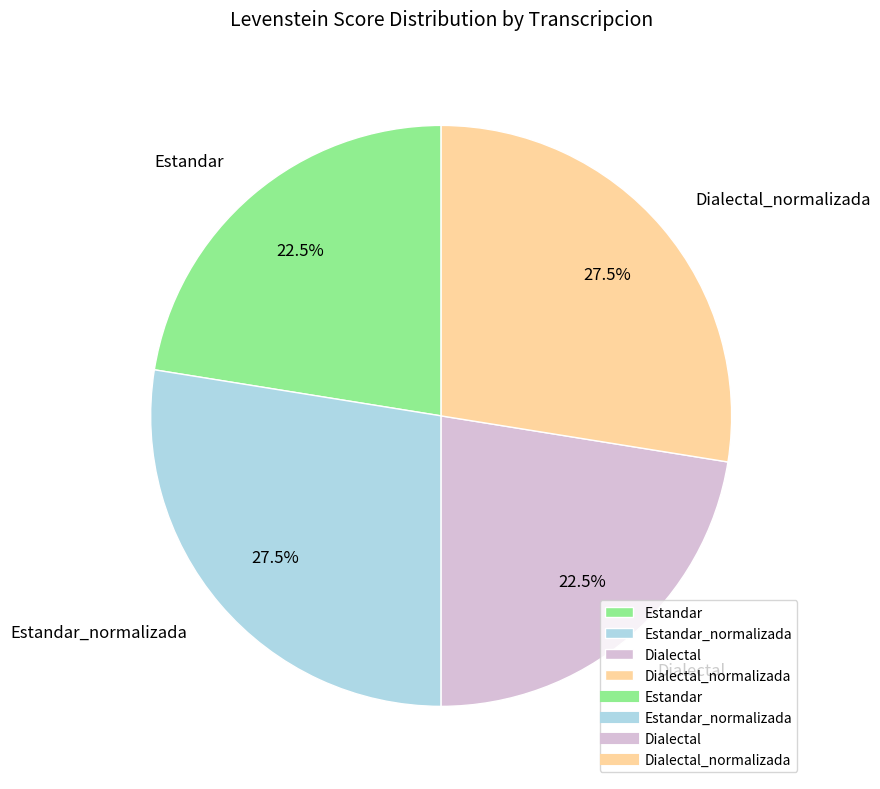

Combined, what portion of the pie is Estandar and Estandar_normalizada?

50.0%